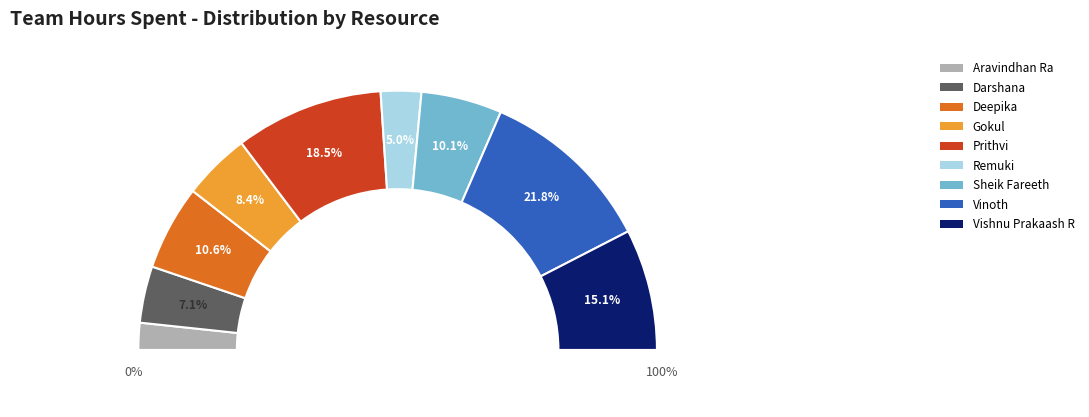

Do Prithvi and Vishnu Prakaash R together represent more than half of the pie?

No